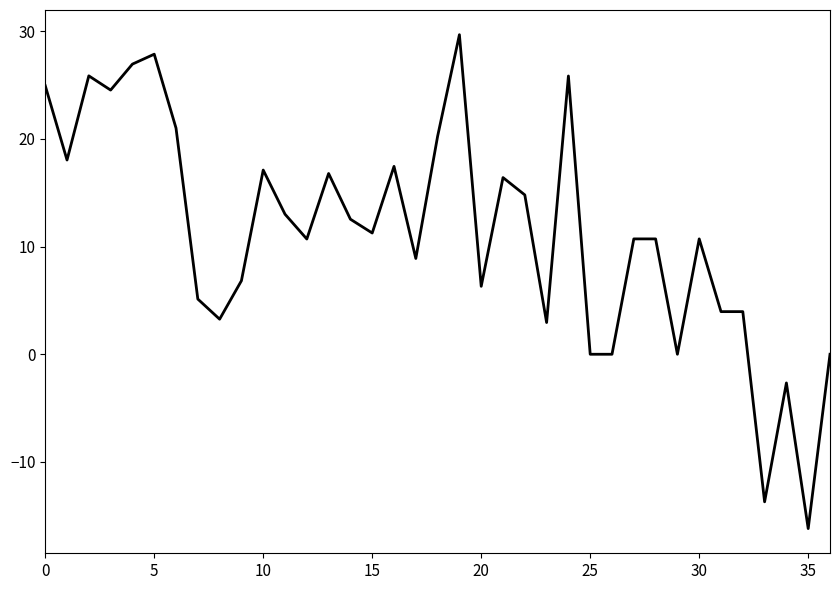

What is the smallest value displayed?

-16.2